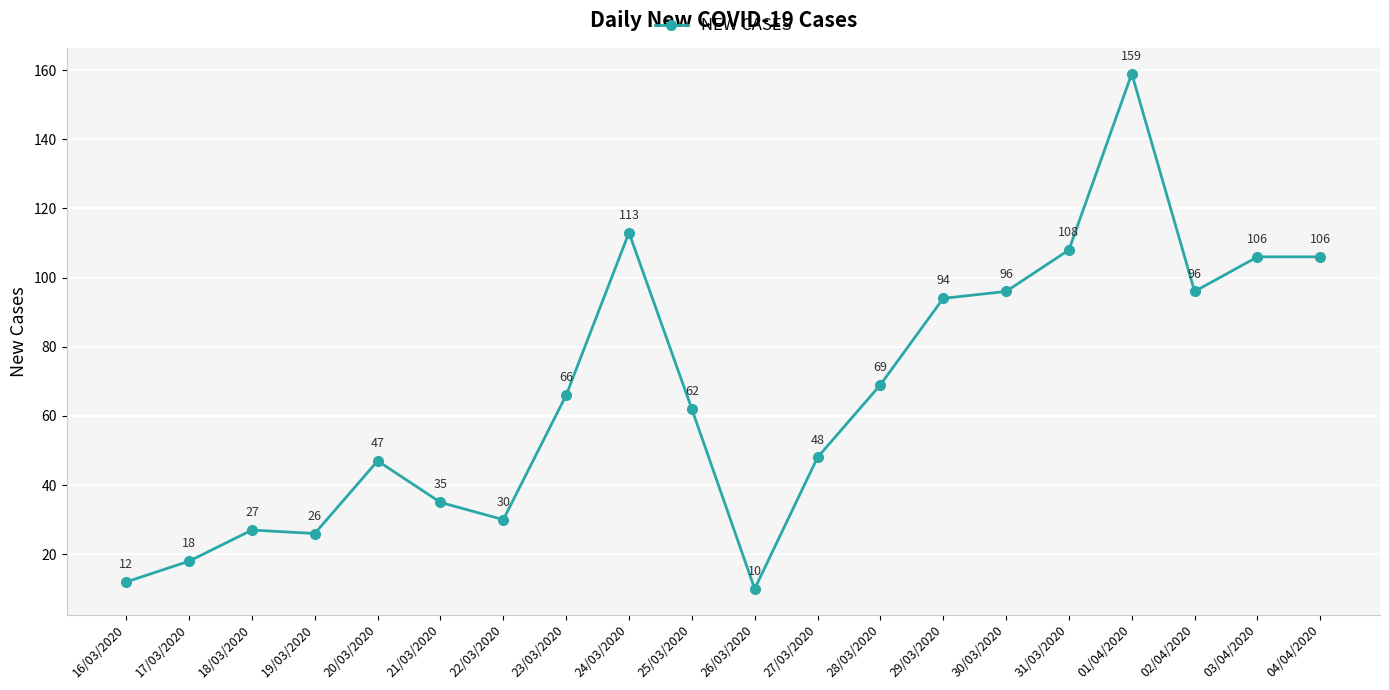

Reading left to right, extract all data points from this chart.

12	18	27	26	47	35	30	66	113	62	10	48	69	94	96	108	159	96	106	106